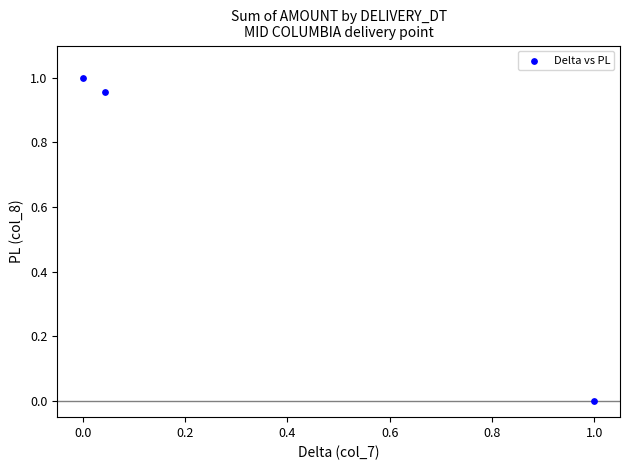

What is the average Y value?

0.7